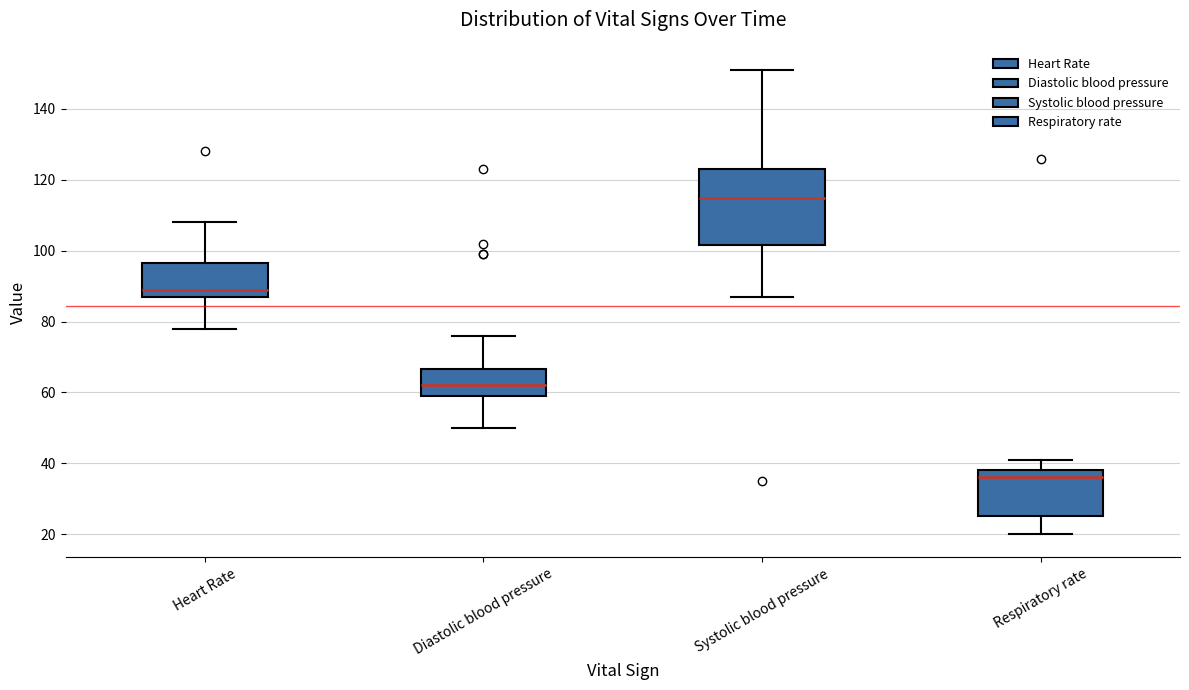

Which box has the highest median line?

Systolic blood pressure